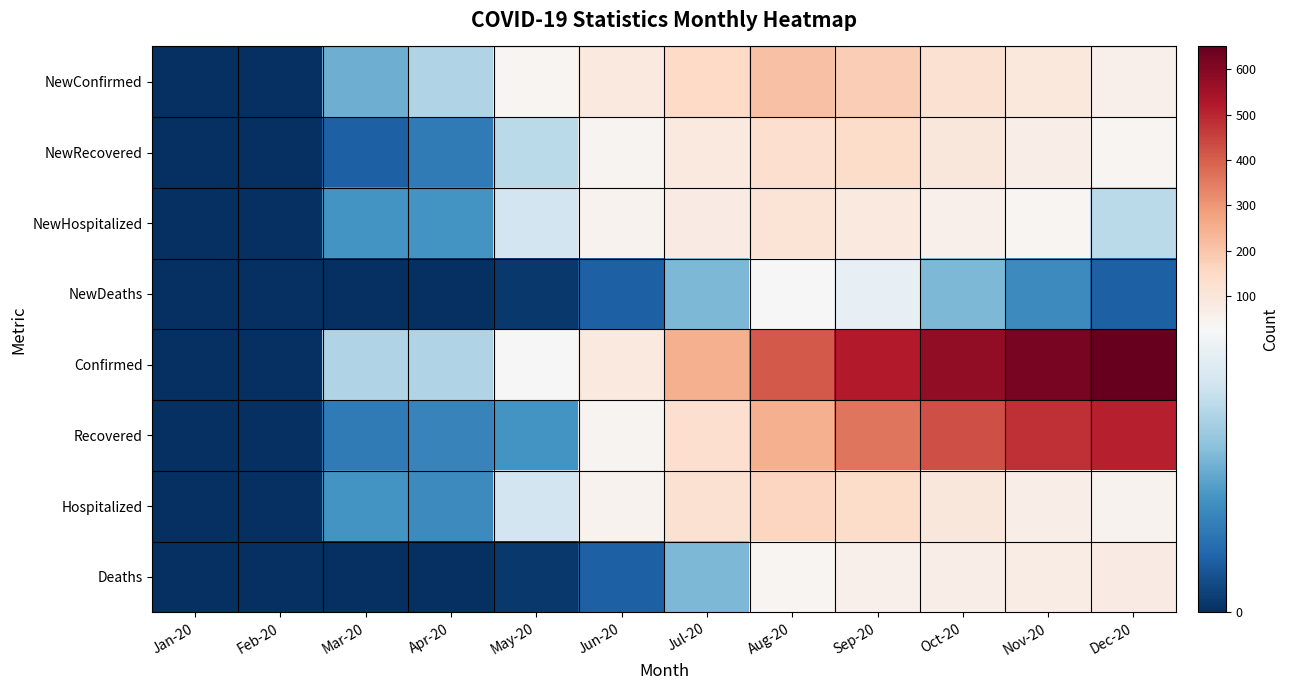

How many data points does each series have?

12